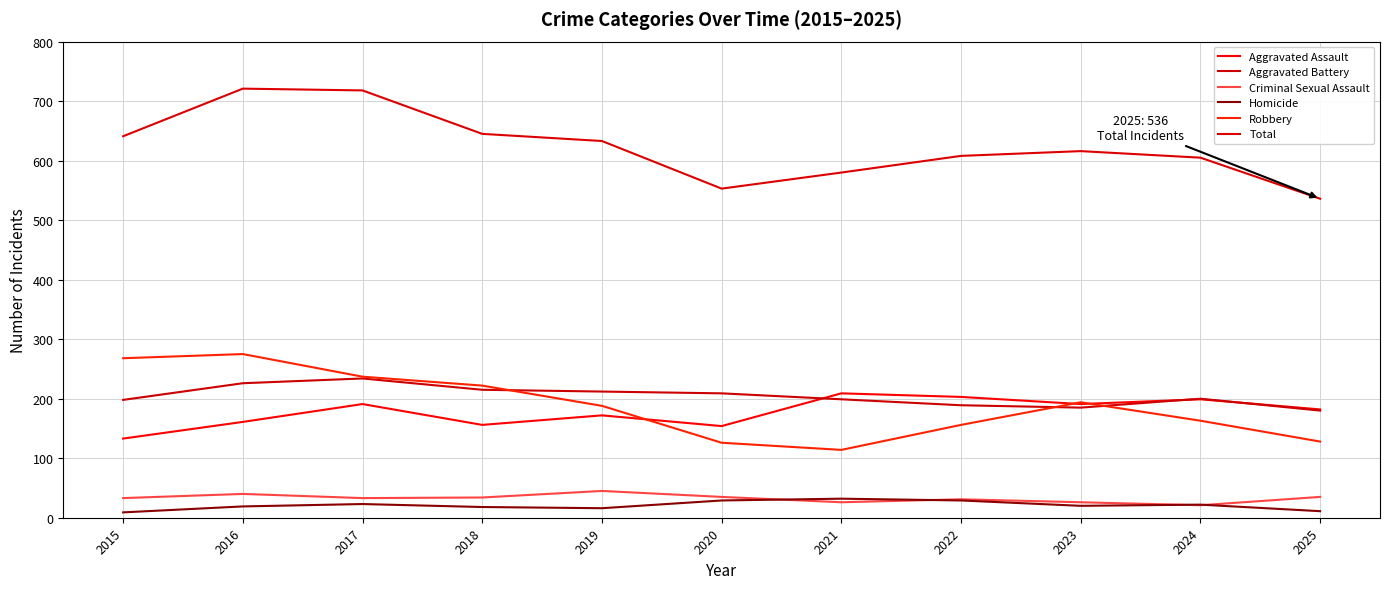

Which category has the highest value in the Robbery series?

2016